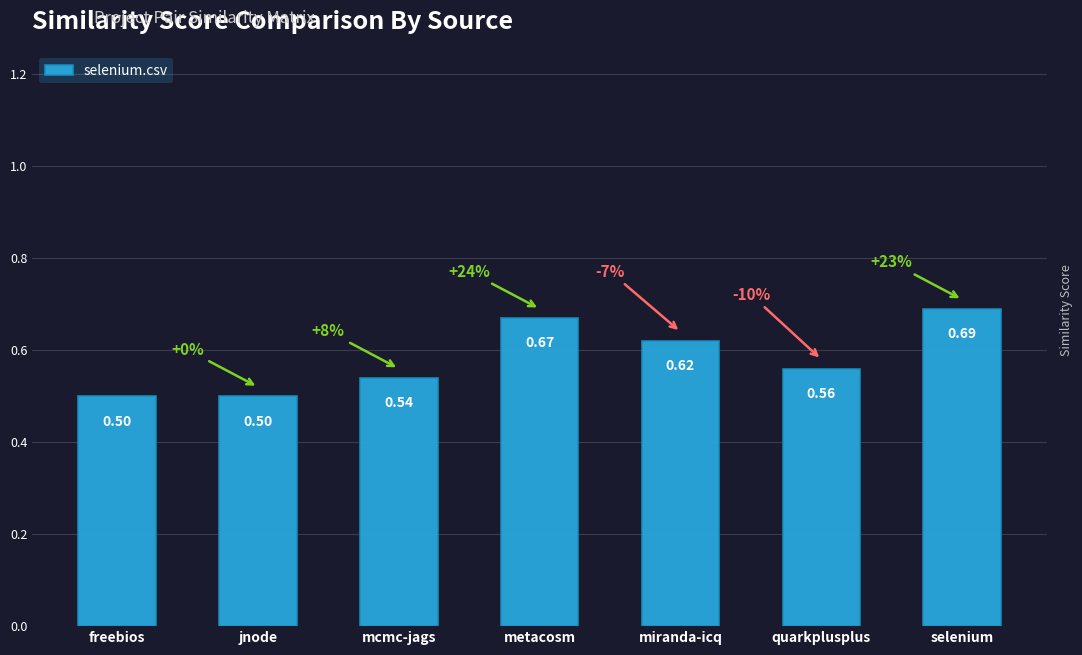

How many values are between 0 and 1?

7